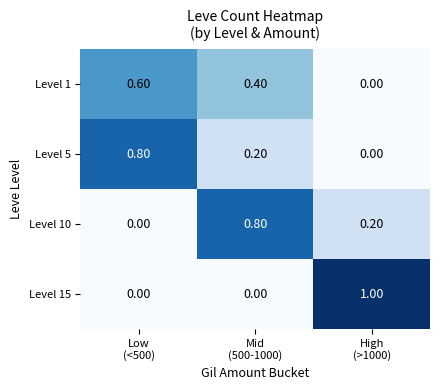

At how many categories does at least one series exceed 0?

3